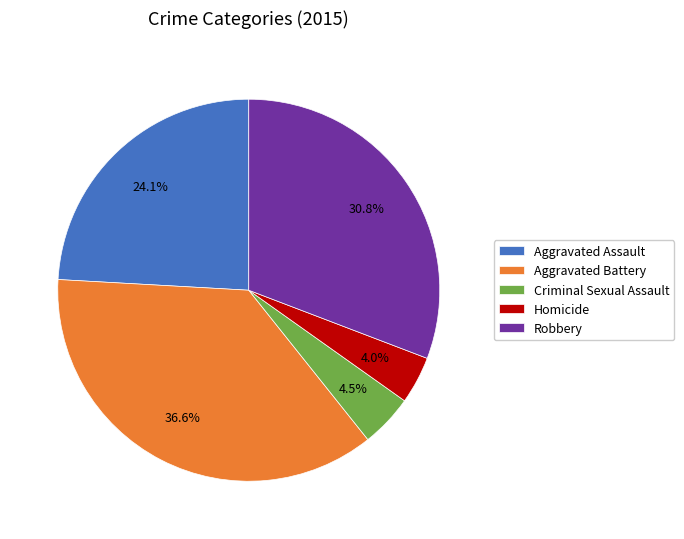

Which has a higher value, Criminal Sexual Assault or Robbery?

Robbery